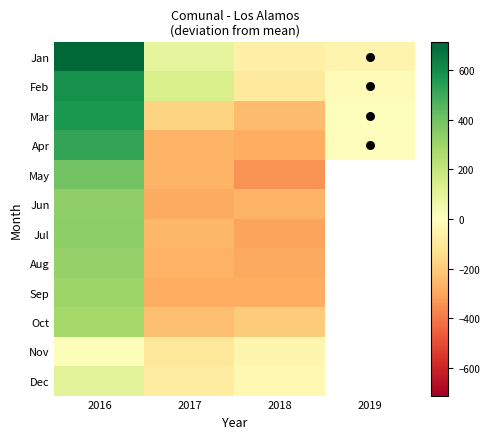

Where does the May series first go above -264?

2016